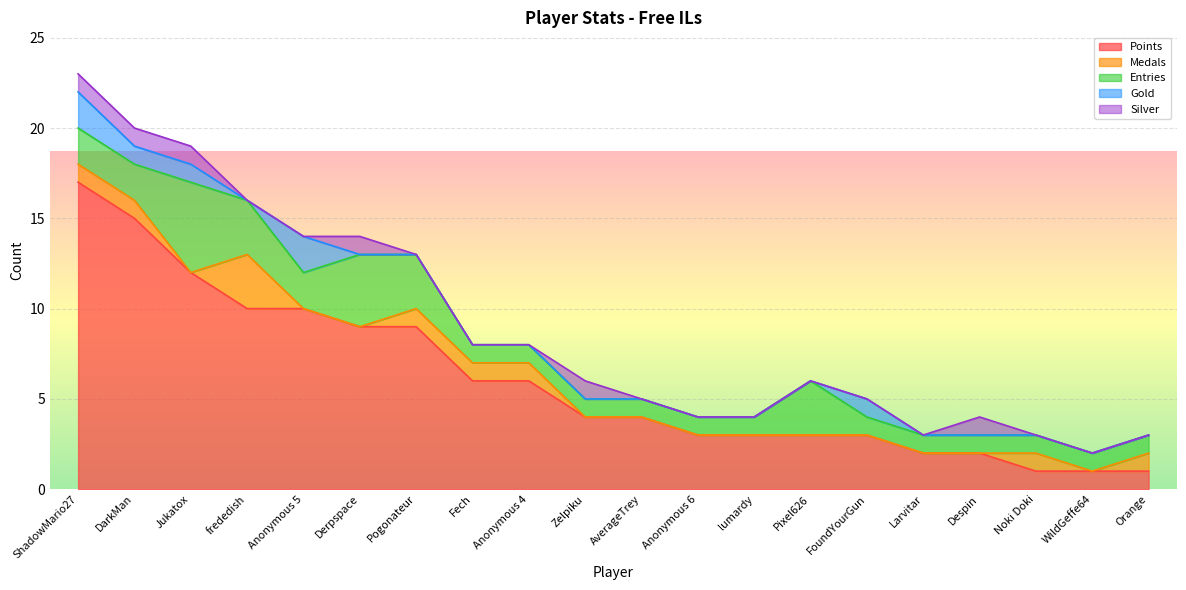

What is the highest value of the Points series?

17